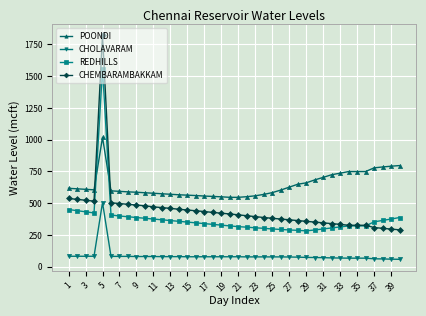

What is the maximum value for POONDI?

1018